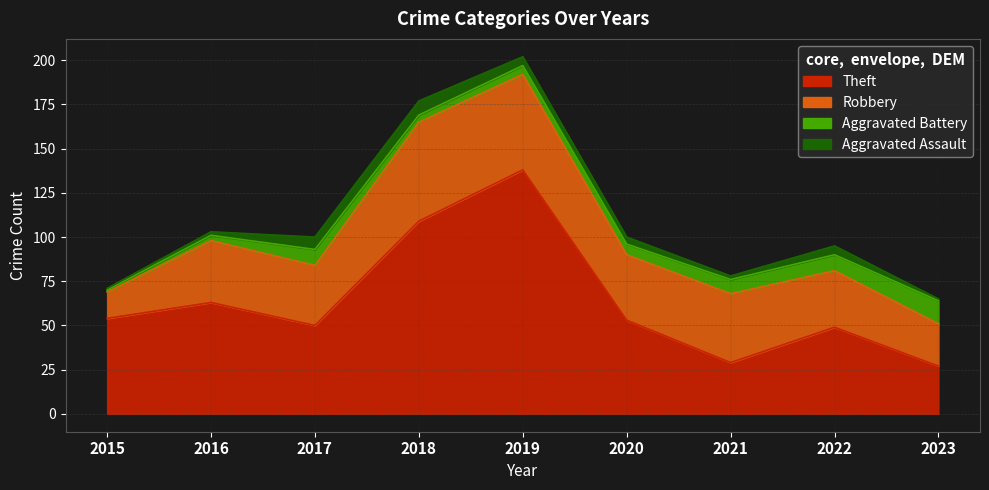

How many lines are shown in the chart?

4